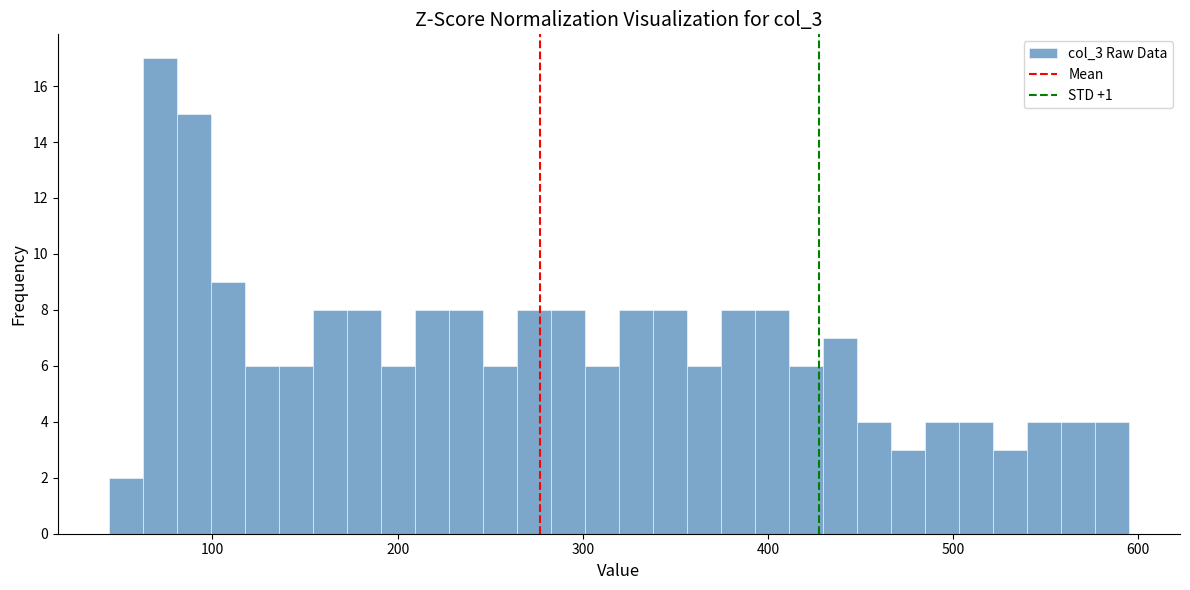

Read against the x-axis, roughly where is the centre of the tallest bar?

70